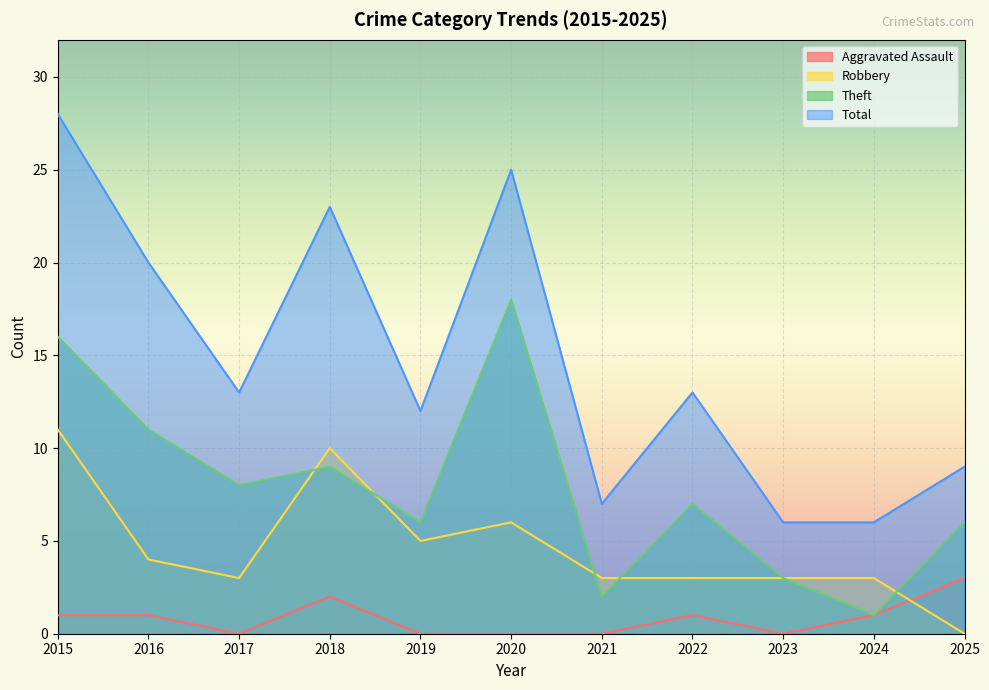

How many lines are shown in the chart?

4